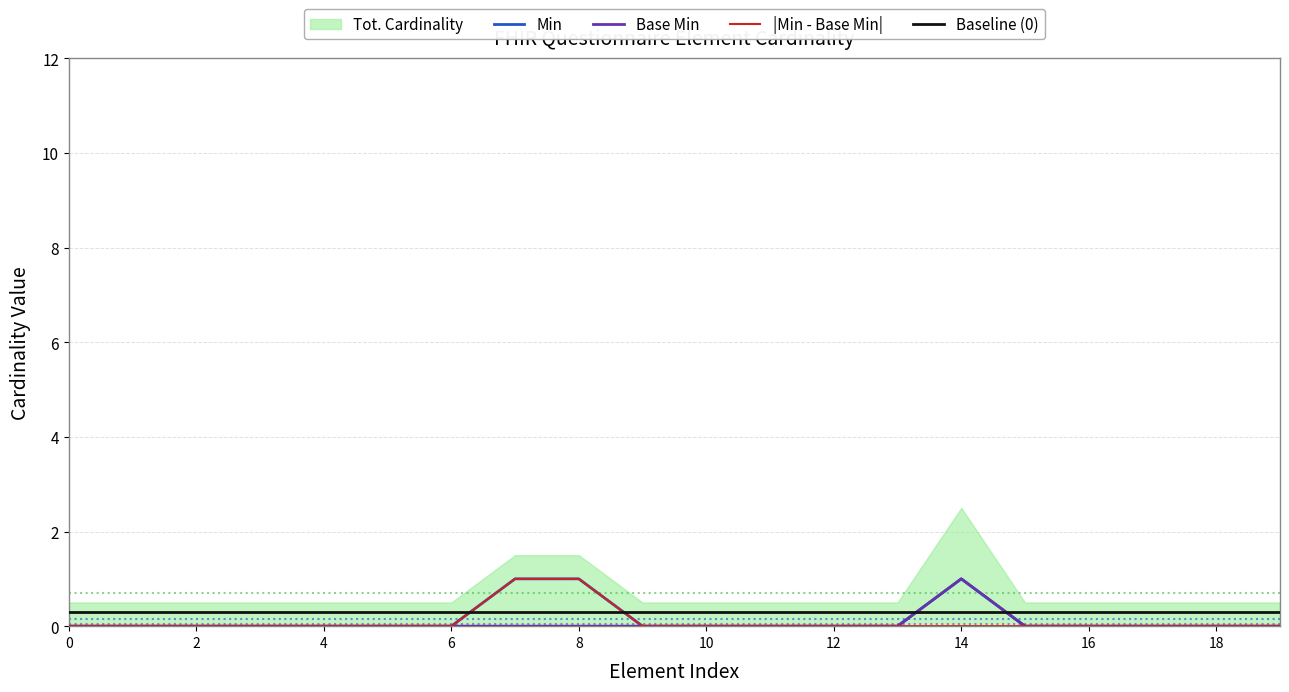

Reading left to right, transcribe all the data shown in this chart.

Min: 0.0	0.0	0.0	0.0	0.0	0.0	0.0	1.0	1.0	0.0	0.0	0.0	0.0	0.0	1.0	0.0	0.0	0.0	0.0	0.0
Base Min: 0.0	0.0	0.0	0.0	0.0	0.0	0.0	0.0	0.0	0.0	0.0	0.0	0.0	0.0	1.0	0.0	0.0	0.0	0.0	0.0
|Min - Base Min|: 0.0	0.0	0.0	0.0	0.0	0.0	0.0	1.0	1.0	0.0	0.0	0.0	0.0	0.0	0.0	0.0	0.0	0.0	0.0	0.0
Baseline (0): 0.3	0.3	0.3	0.3	0.3	0.3	0.3	0.3	0.3	0.3	0.3	0.3	0.3	0.3	0.3	0.3	0.3	0.3	0.3	0.3